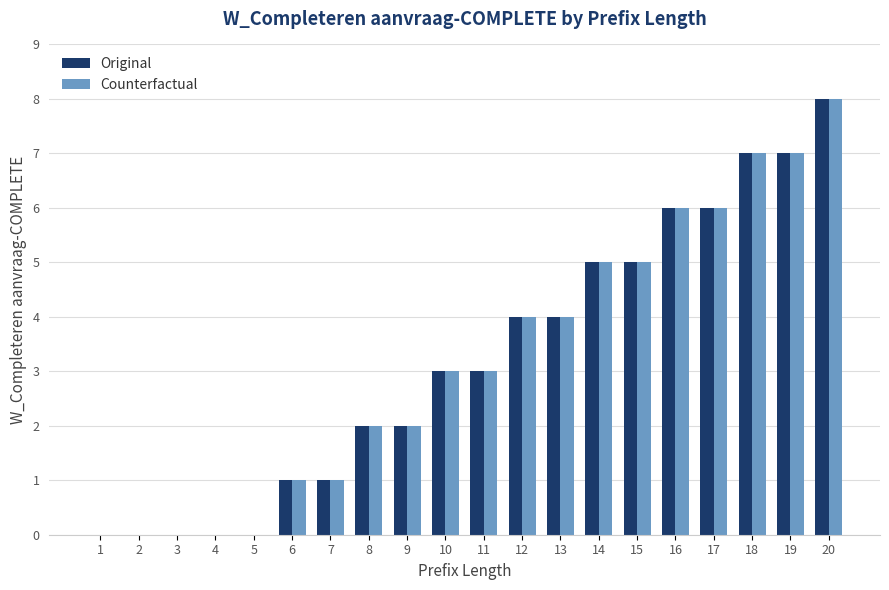

At which category is the sum across all series the highest?

20